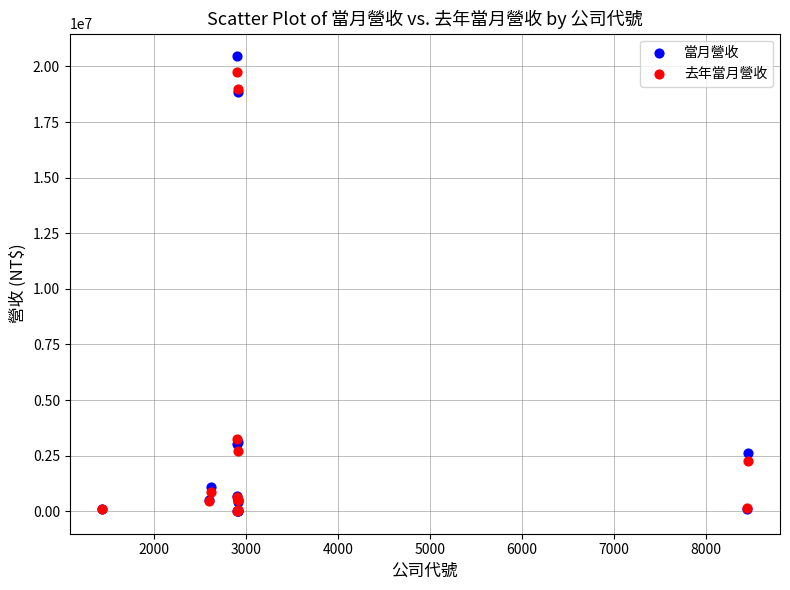

What are all the series names shown in the legend?

當月營收, 去年當月營收